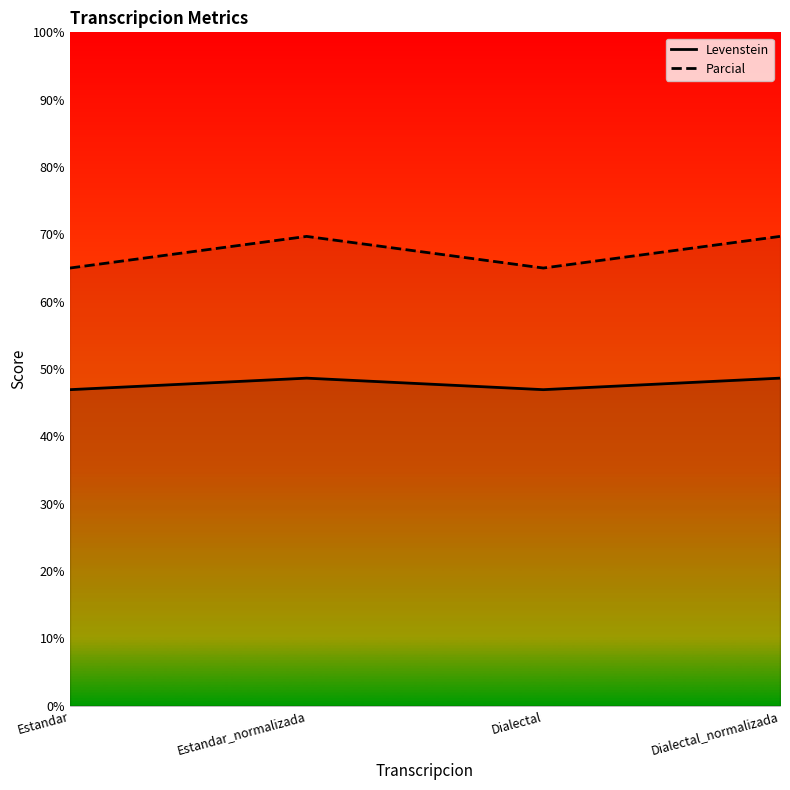

Reading right to left, list all the values displayed in this chart.

Levenstein: Dialectal_normalizada=48.6	Dialectal=46.9	Estandar_normalizada=48.6	Estandar=46.9
Parcial: Dialectal_normalizada=69.7	Dialectal=65.0	Estandar_normalizada=69.7	Estandar=65.0